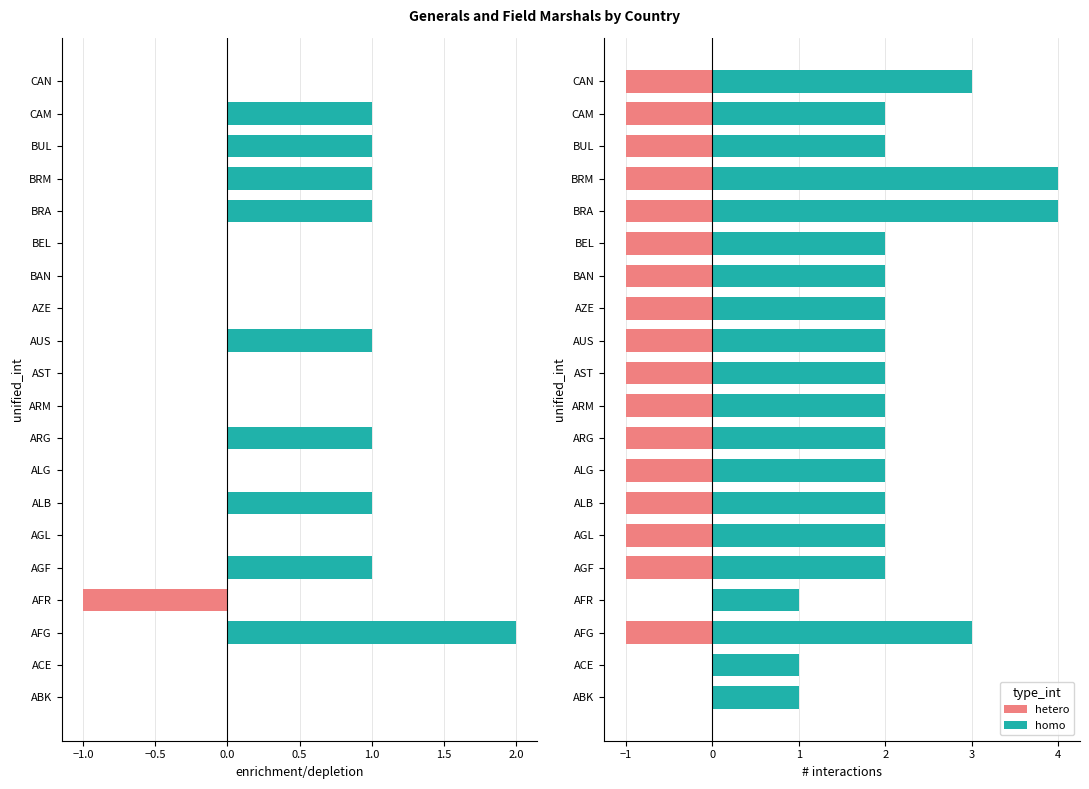

List the series in order of their overall mean, highest first.

homo, hetero